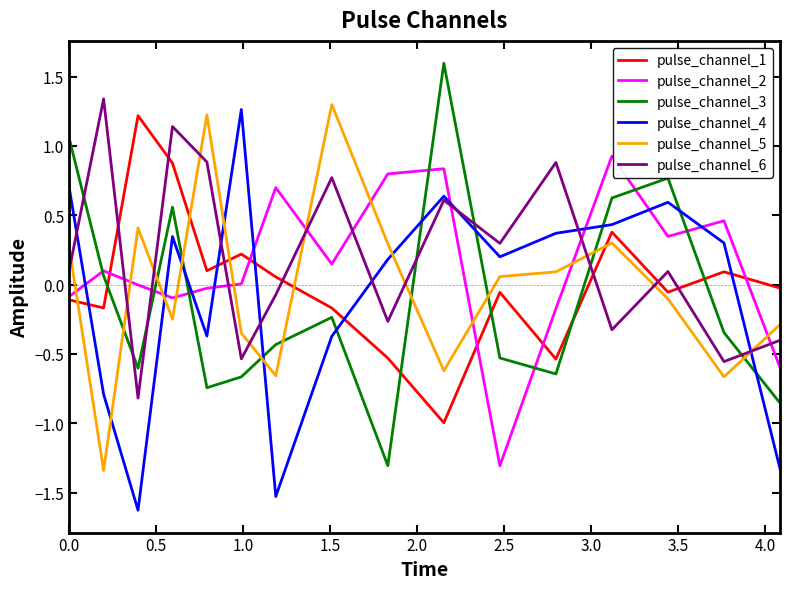

What is the maximum value shown in the chart?

1.6